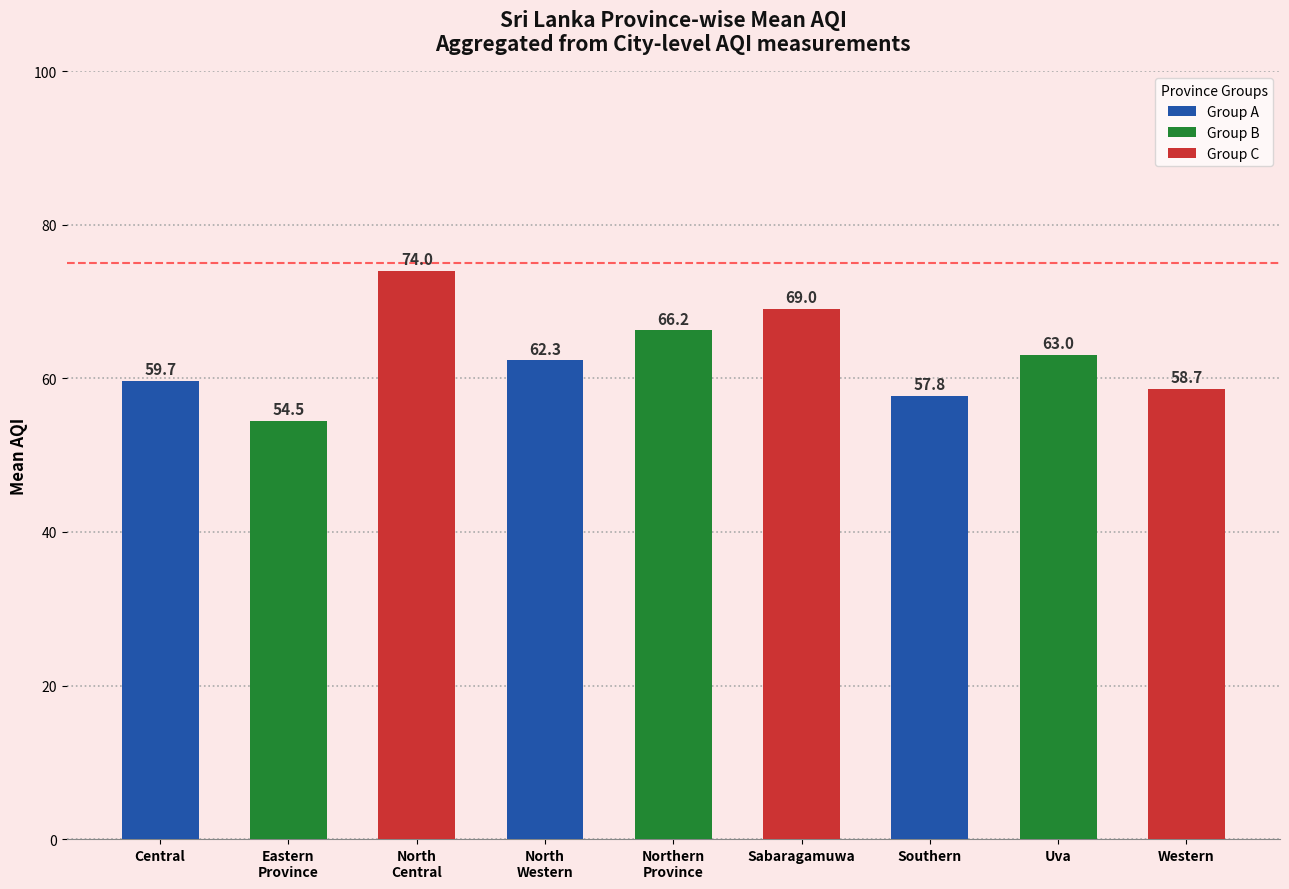

Approximately how many times larger is the value at North
Western compared to Eastern
Province?

1.1